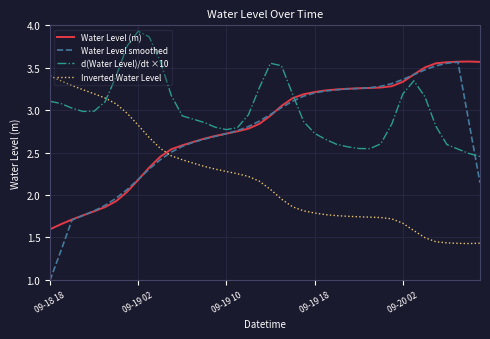

Which series has the widest spread of values?

Water Level smoothed